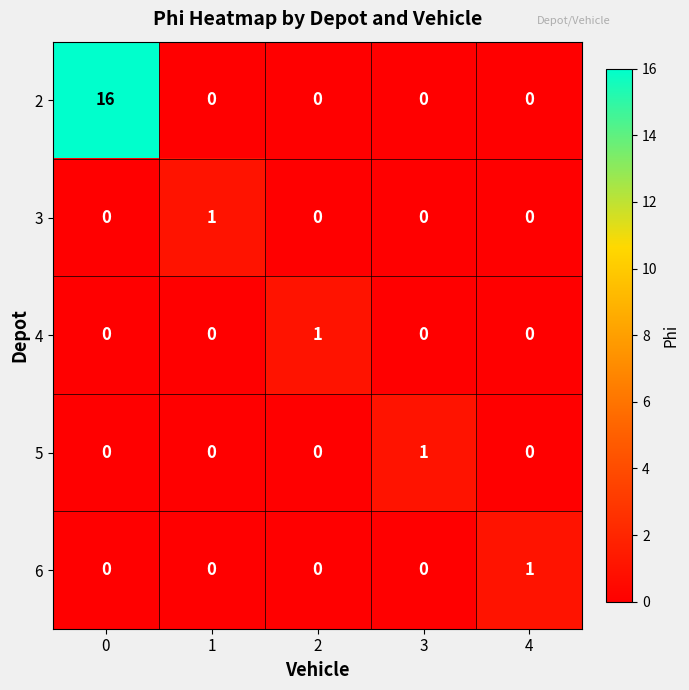

Is it true that 3 equals 0 at 3?

True